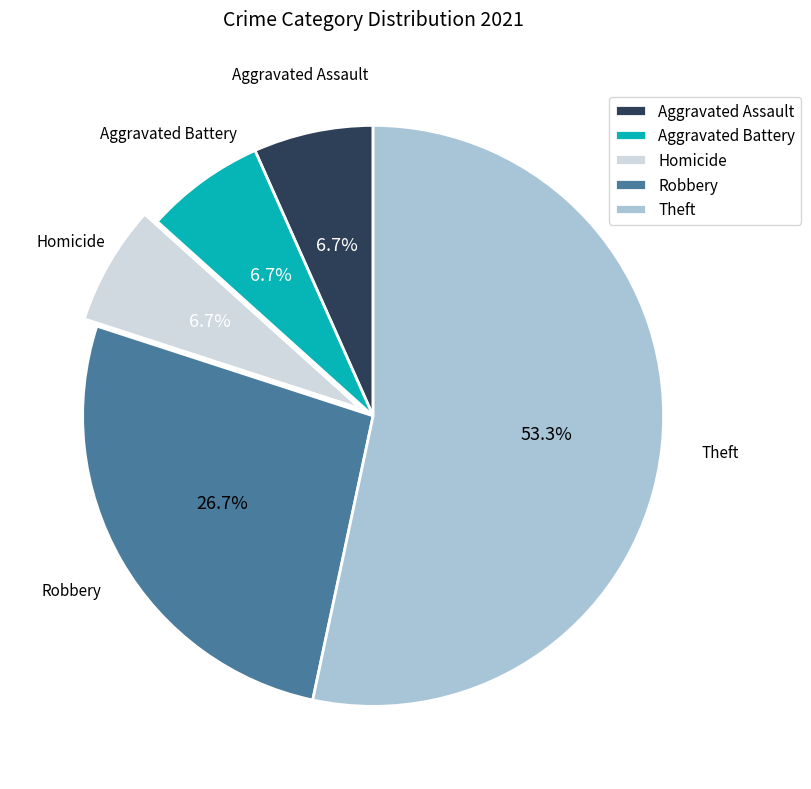

Which has a higher value, Theft or Robbery?

Theft